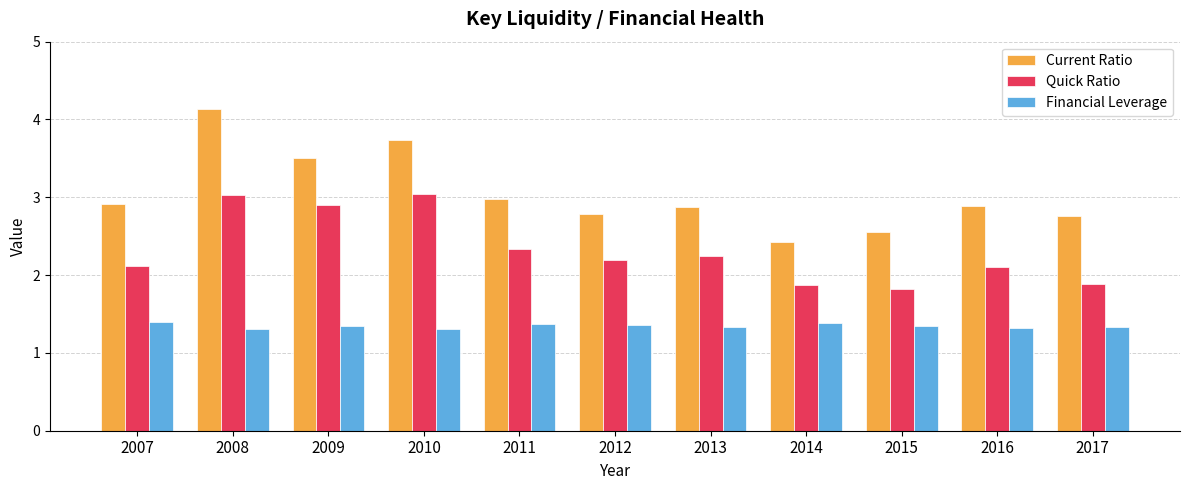

What is the value of the Quick Ratio bar at the 11th from the left?

1.9